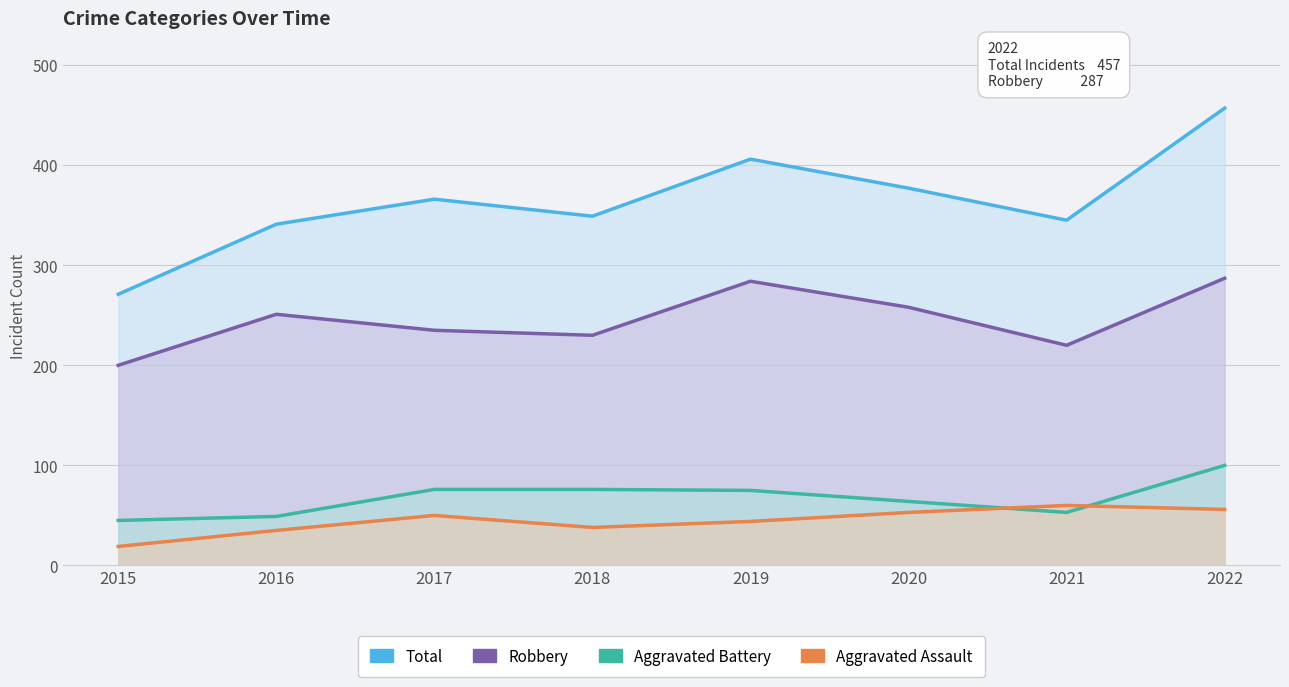

At which category is the sum across all series the highest?

2022